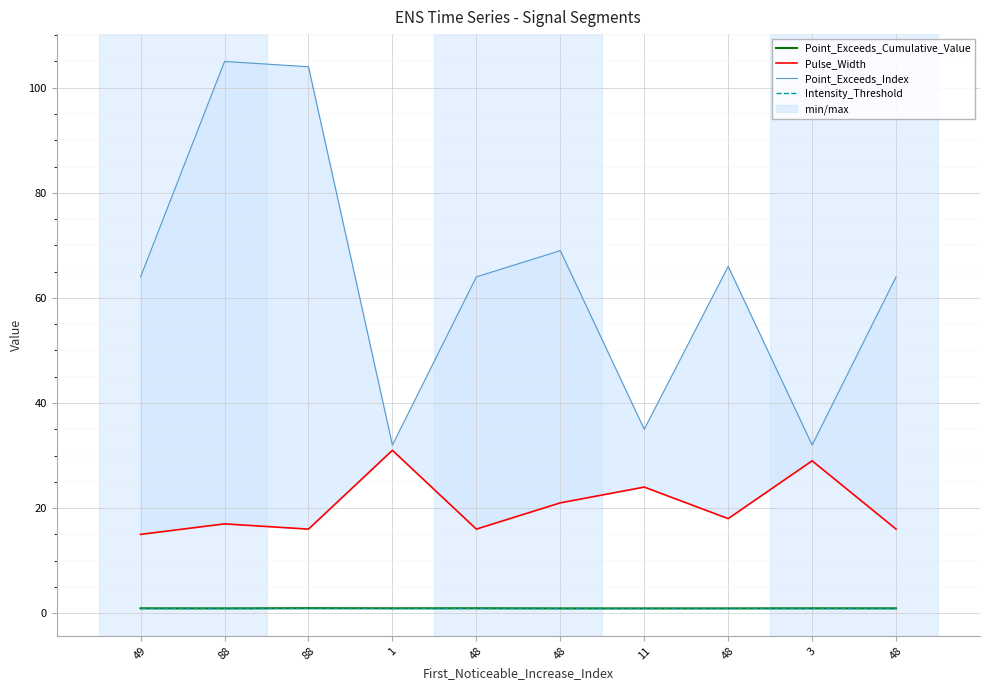

What is the spread (max minus min) of values at 1?

31.1